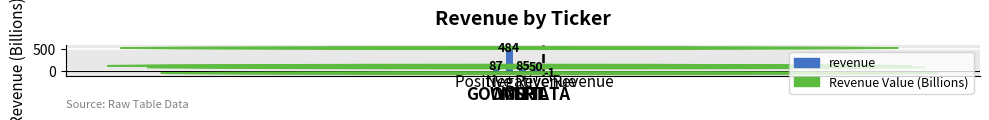

What is the change in value from WMT to MSFT?

-399